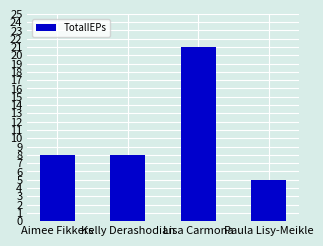

What is the ratio of the value at Lisa Carmona to the value at Aimee Fikkers?

2.6